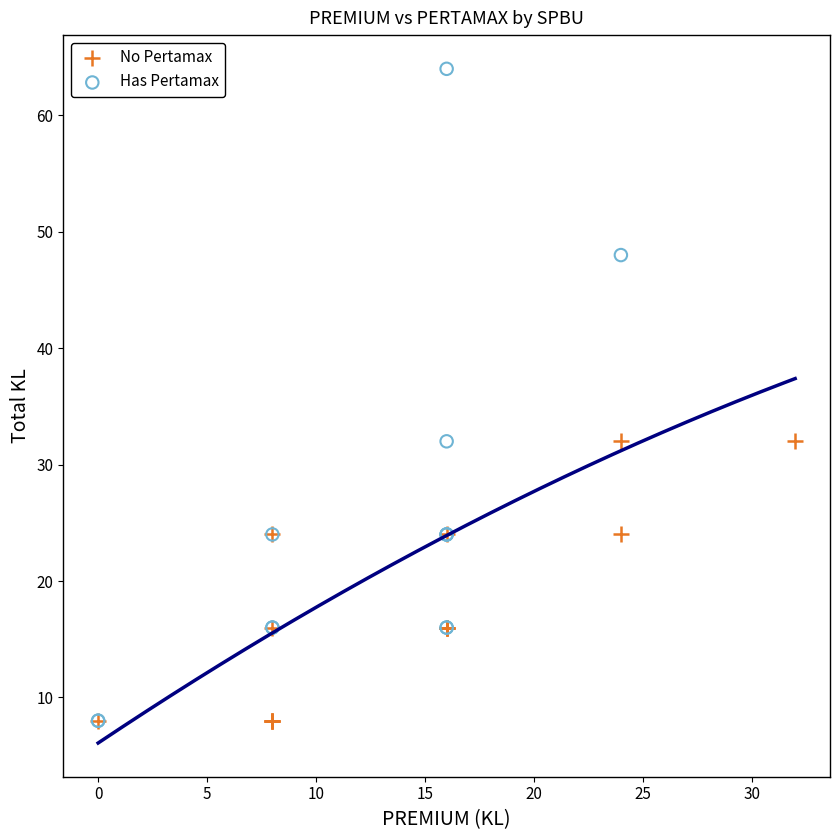

Which series reaches the maximum Y coordinate?

Has Pertamax